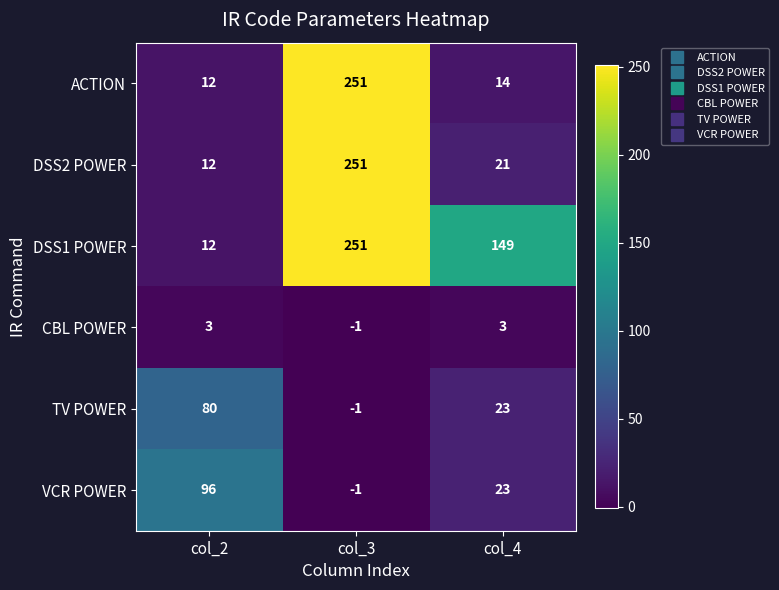

The value of TV POWER at col_3 is -1. True or false?

True